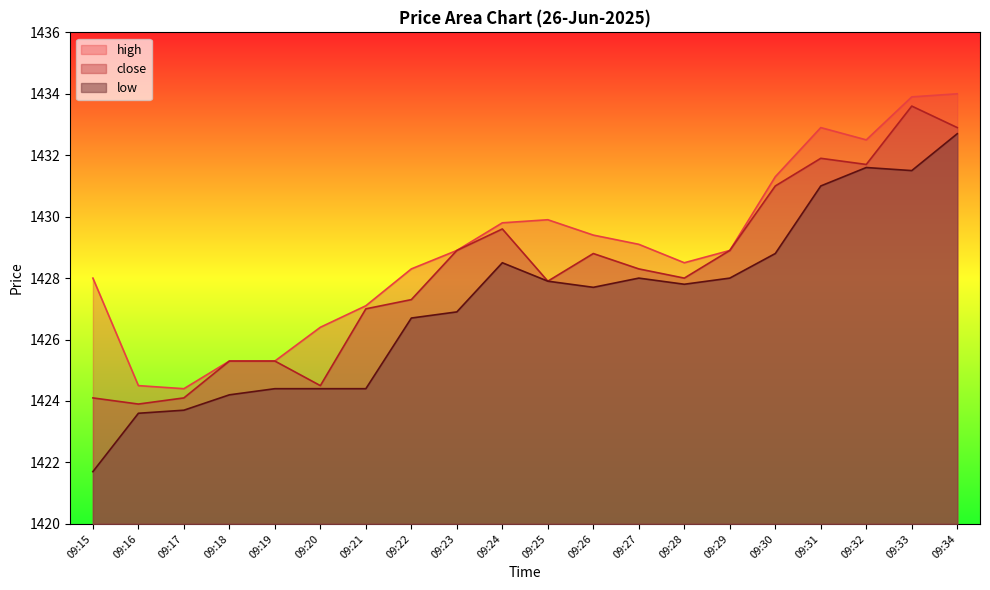

Which series has the widest spread of values?

low